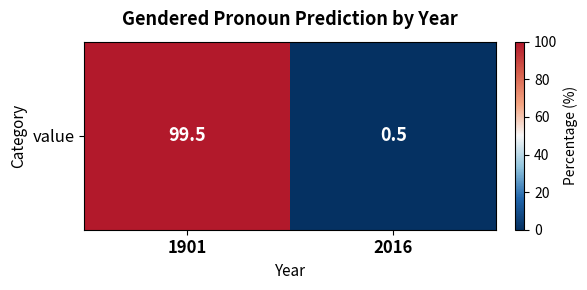

Reading left to right, what are all the values shown in this chart?

99.5	0.5